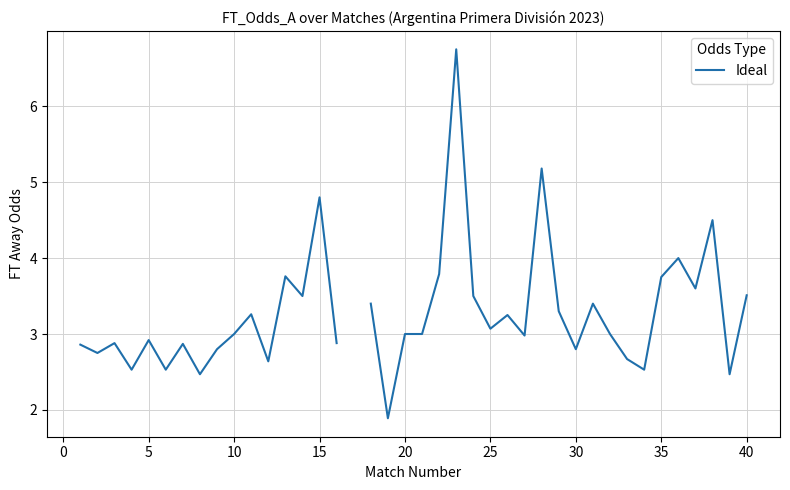

How many lines are shown in the chart?

1